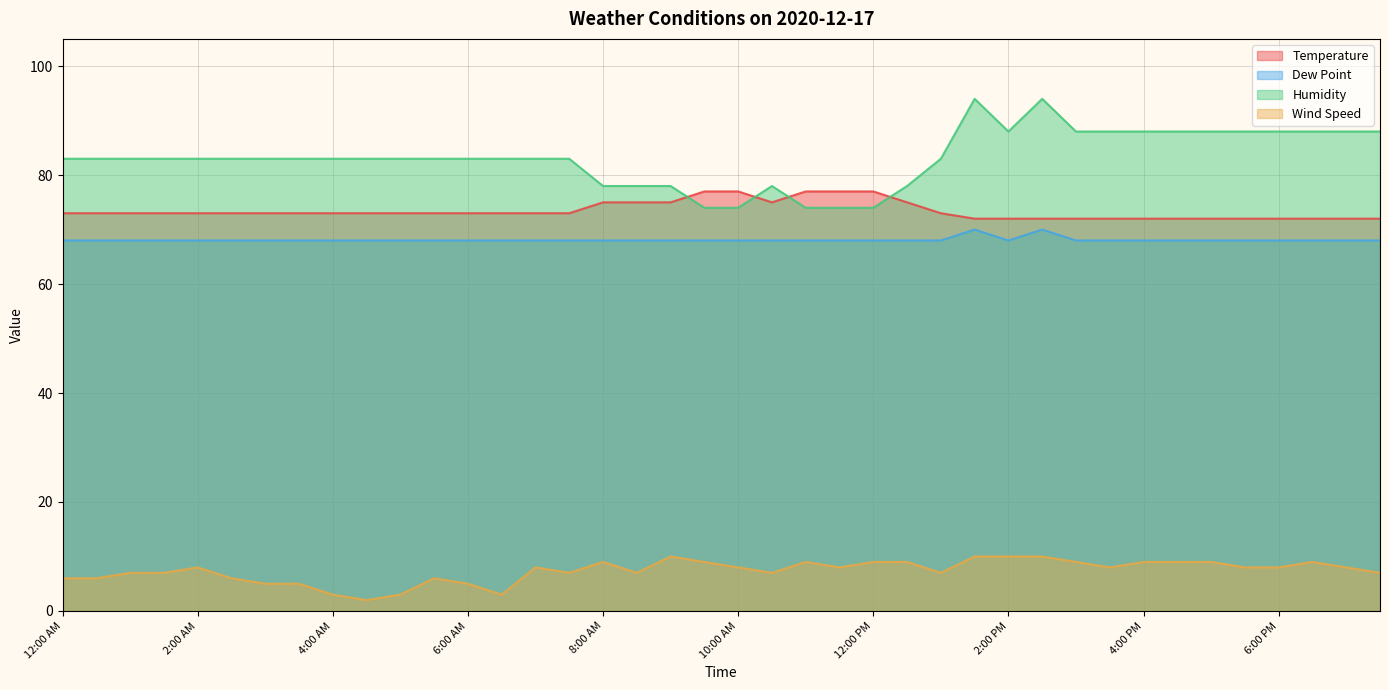

Count the number of categories in the chart.

40